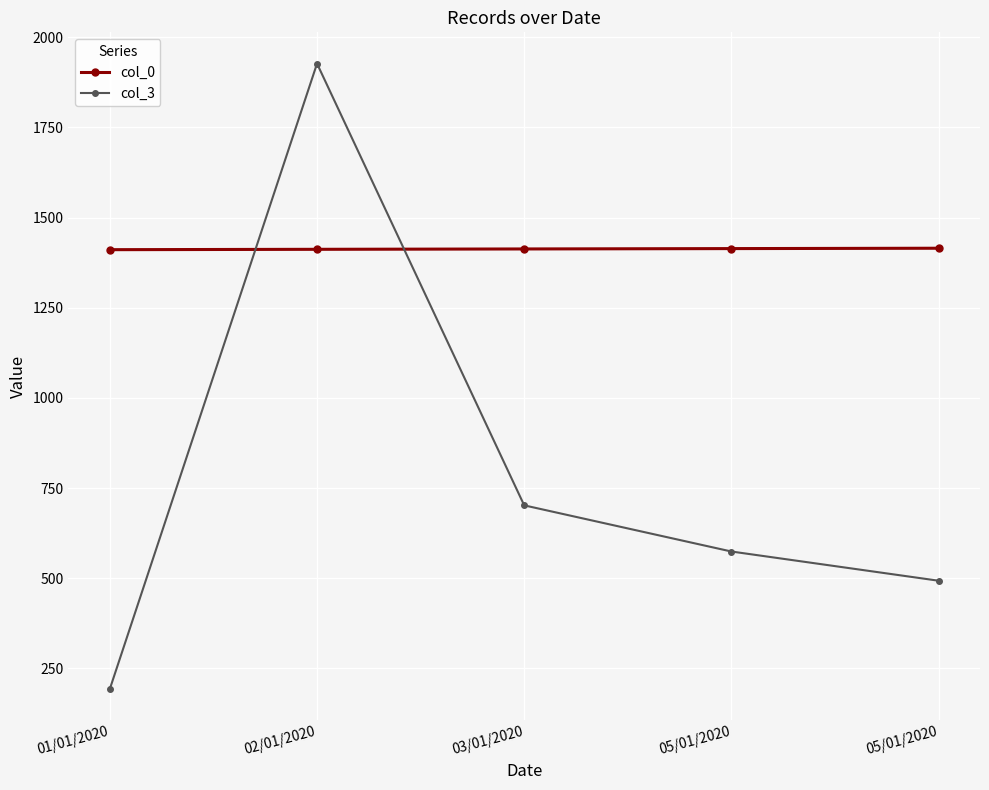

At which category does col_3 reach its first local peak?

02/01/2020